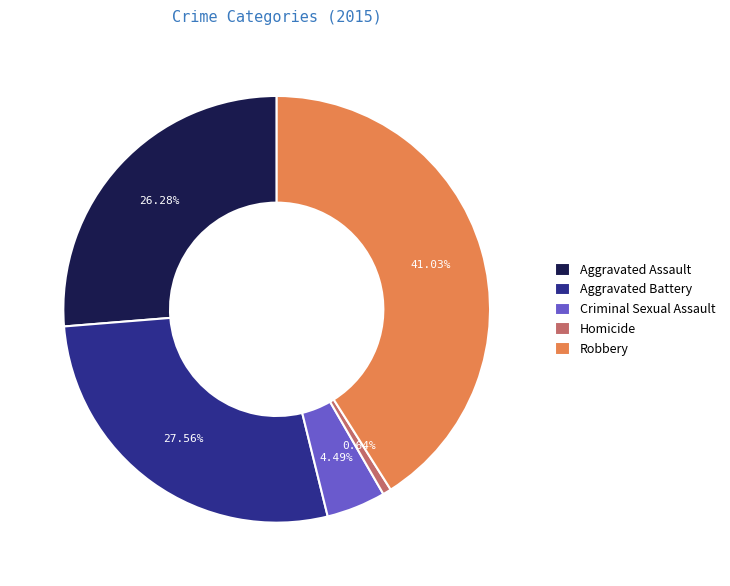

Does Aggravated Assault represent more than half of the total?

No